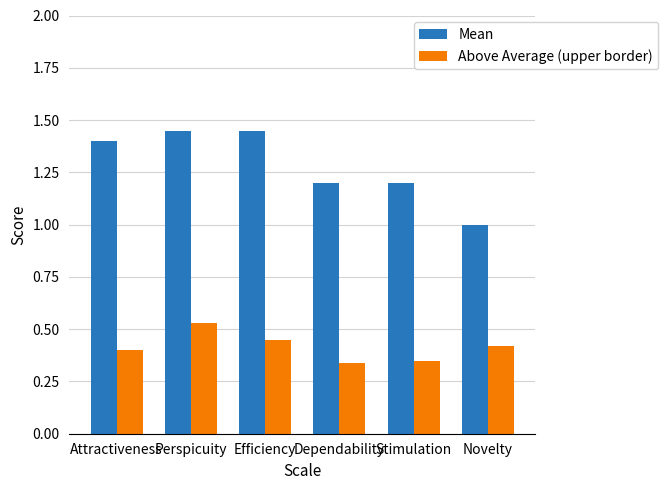

Are the bars grouped side by side (vs. stacked)?

Yes